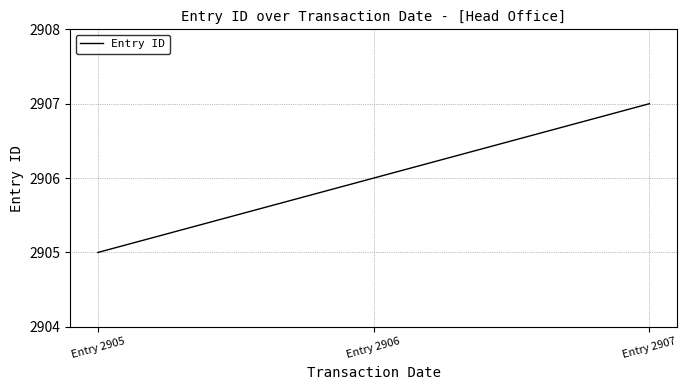

Approximately how many times larger is the value at Entry 2906 compared to Entry 2907?

1.0